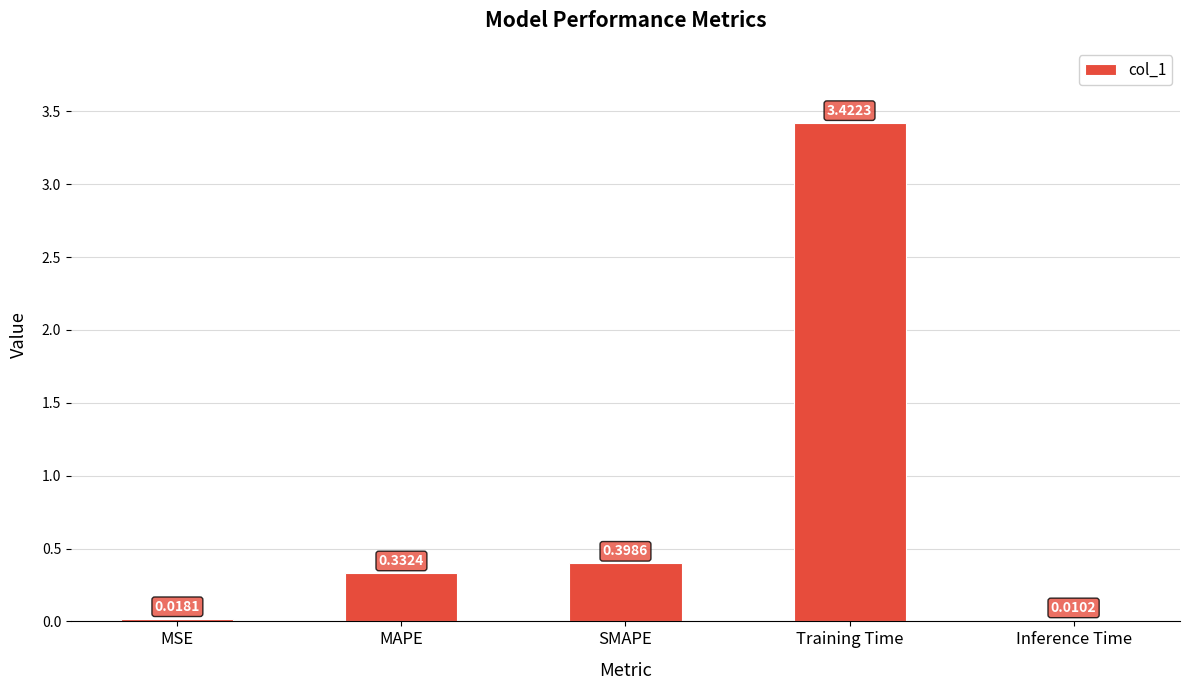

Between Training Time and Inference Time, which is larger?

Training Time